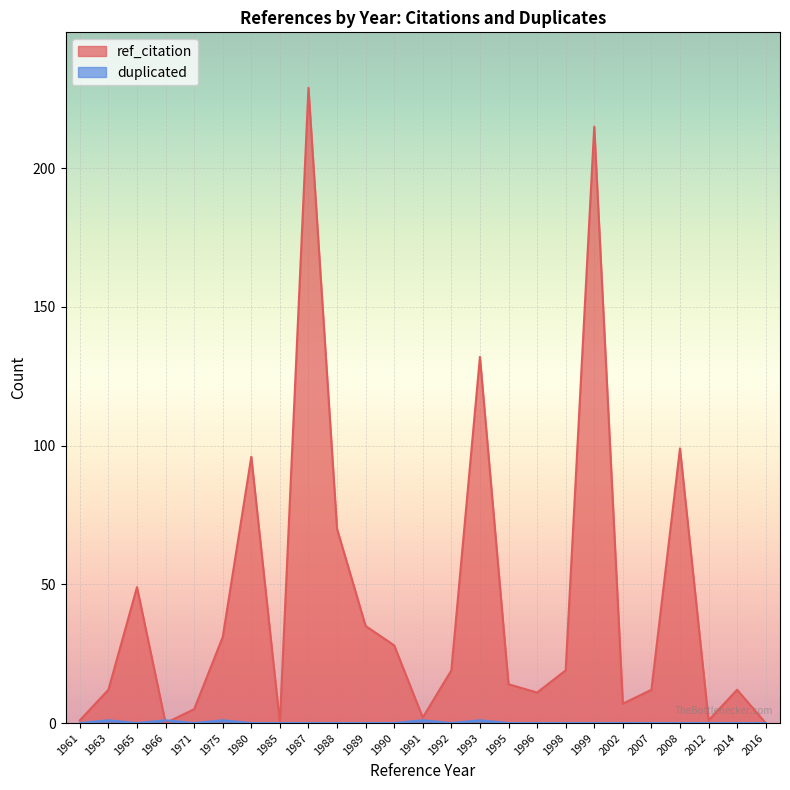

Does the chart display data point markers on the line(s)?

No